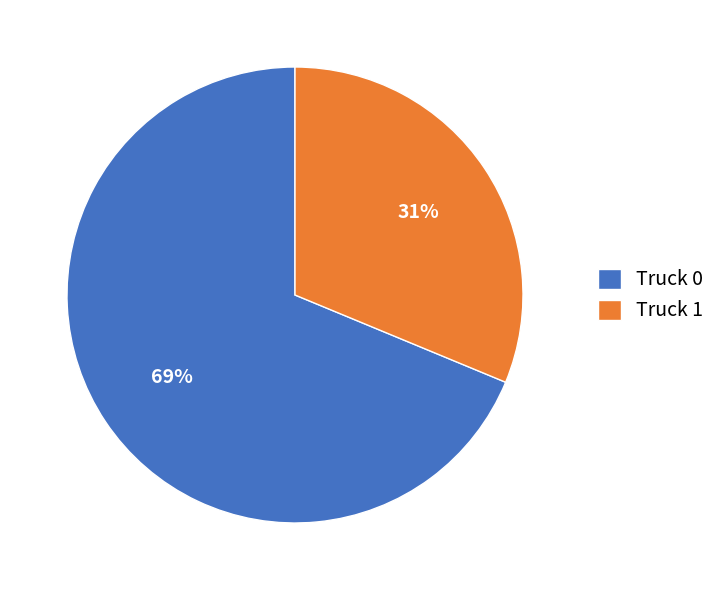

Rank the categories by value from highest to lowest.

Truck 0, Truck 1